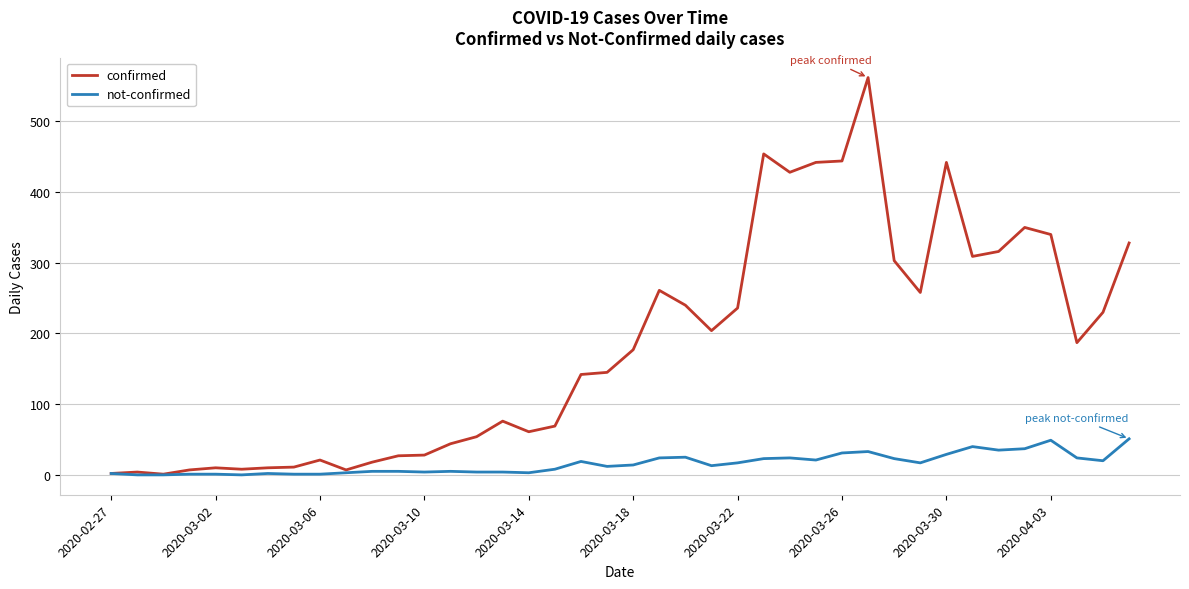

Which series has the largest range (max minus min)?

confirmed